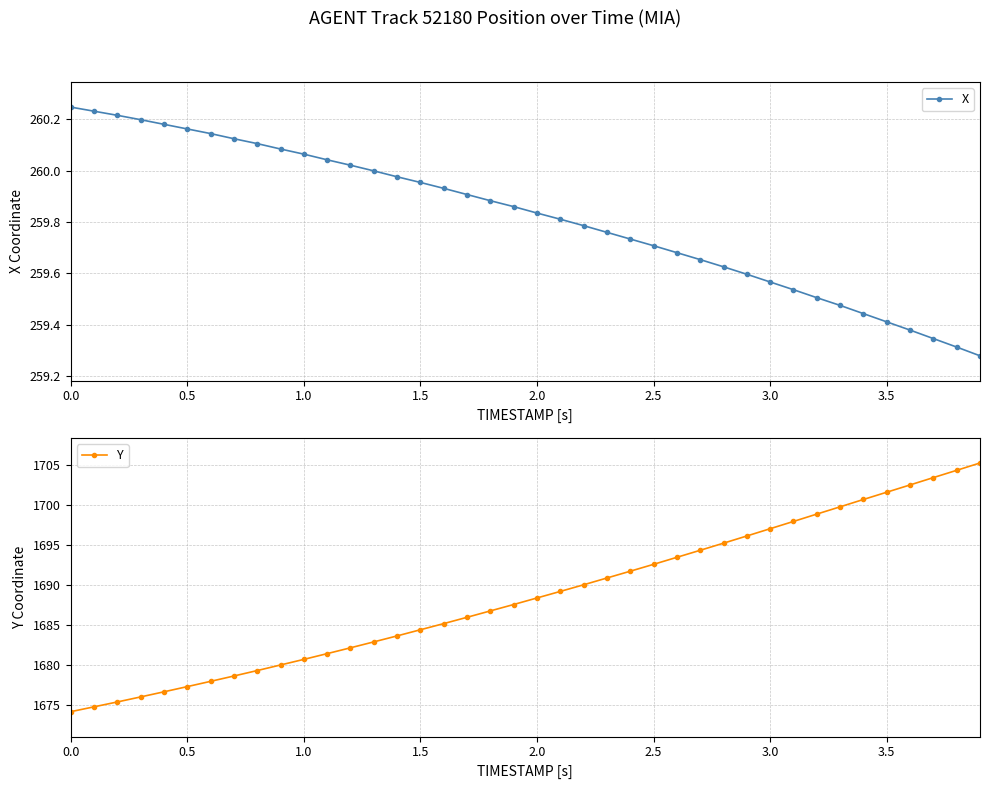

What is the maximum value for Y?

1705.3